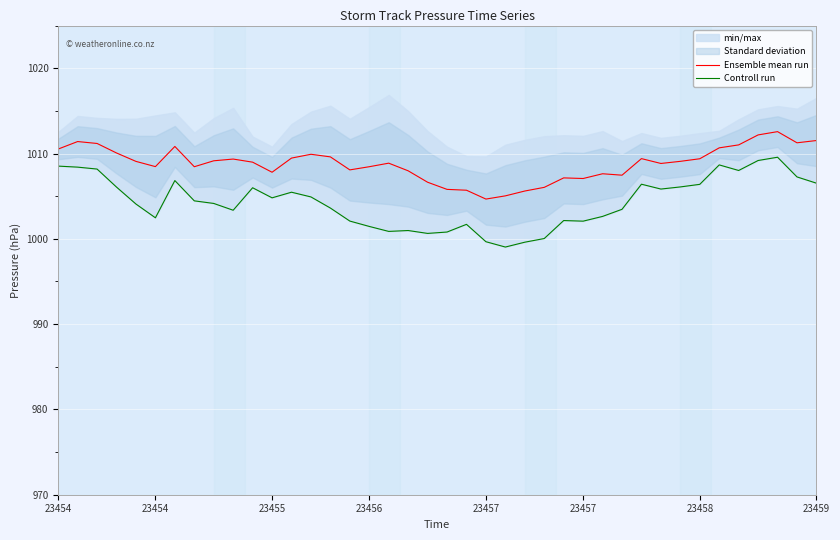

Is this an area chart (filled region under the line)?

No